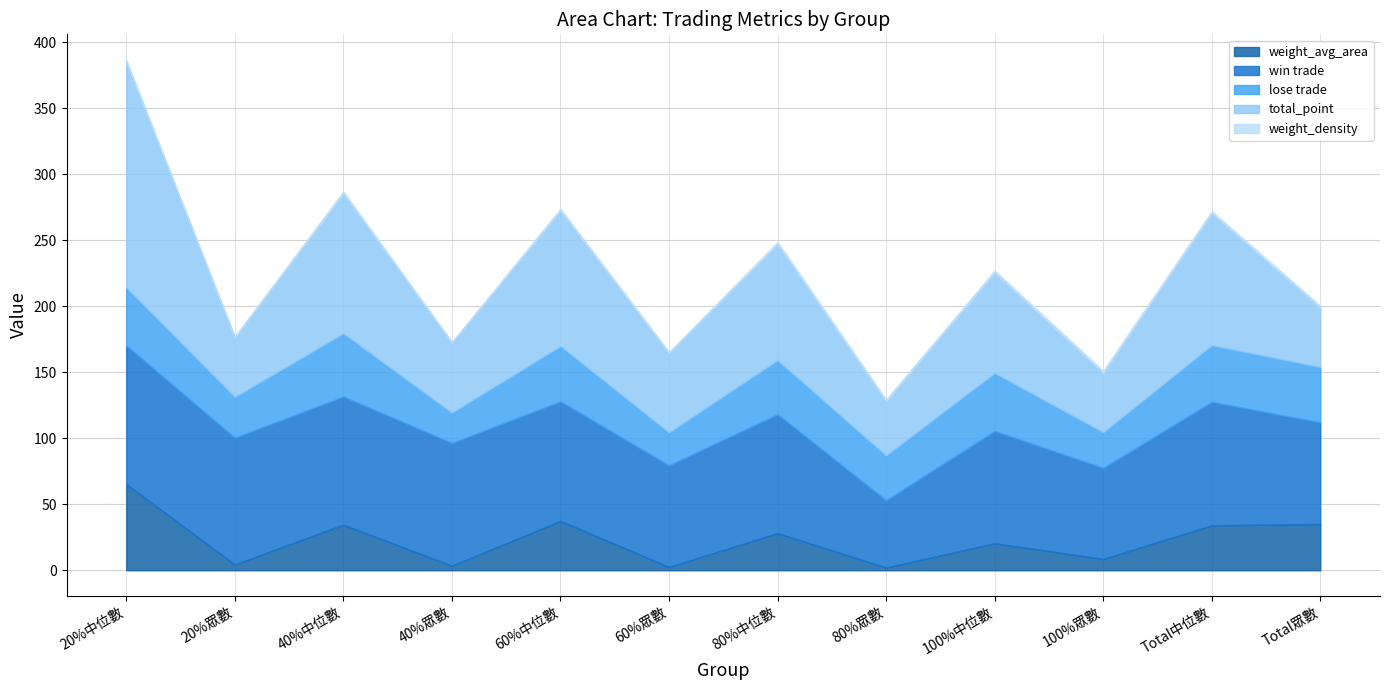

True or false: lose trade has more than 2 interior local peaks.

True